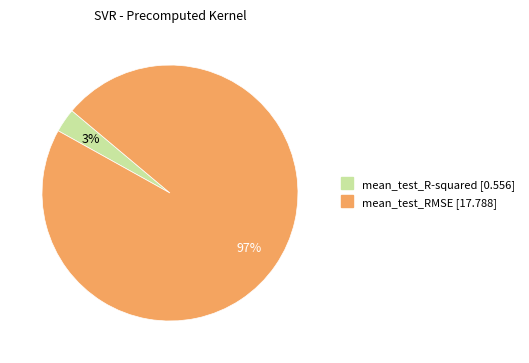

What percentage is the mean_test_RMSE slice, to the nearest percent?

97%